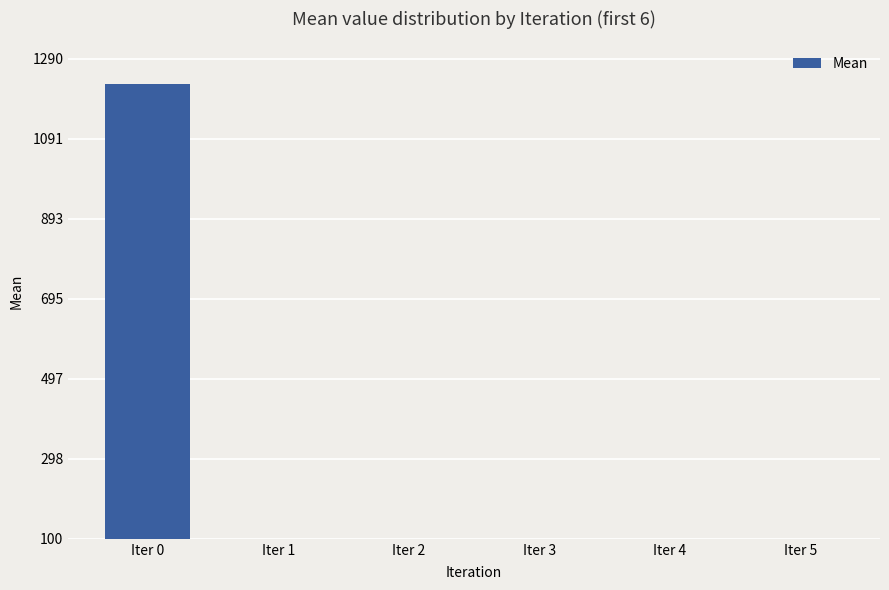

Does the chart contain any negative values?

No